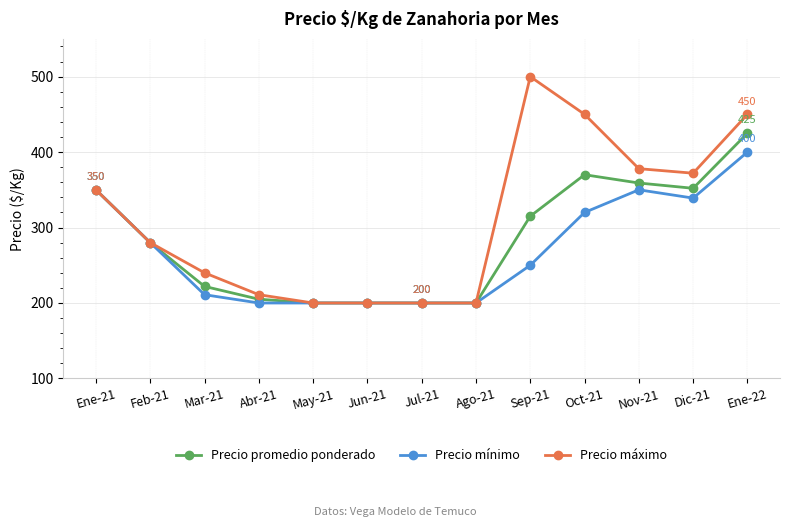

True or false: Precio máximo has a value of 296 at Jul-21.

False